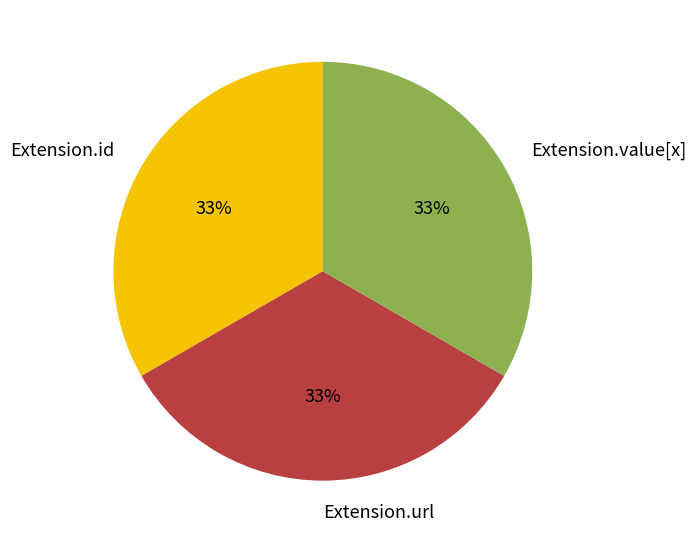

Is it true that Extension.id is 48% of the pie?

False